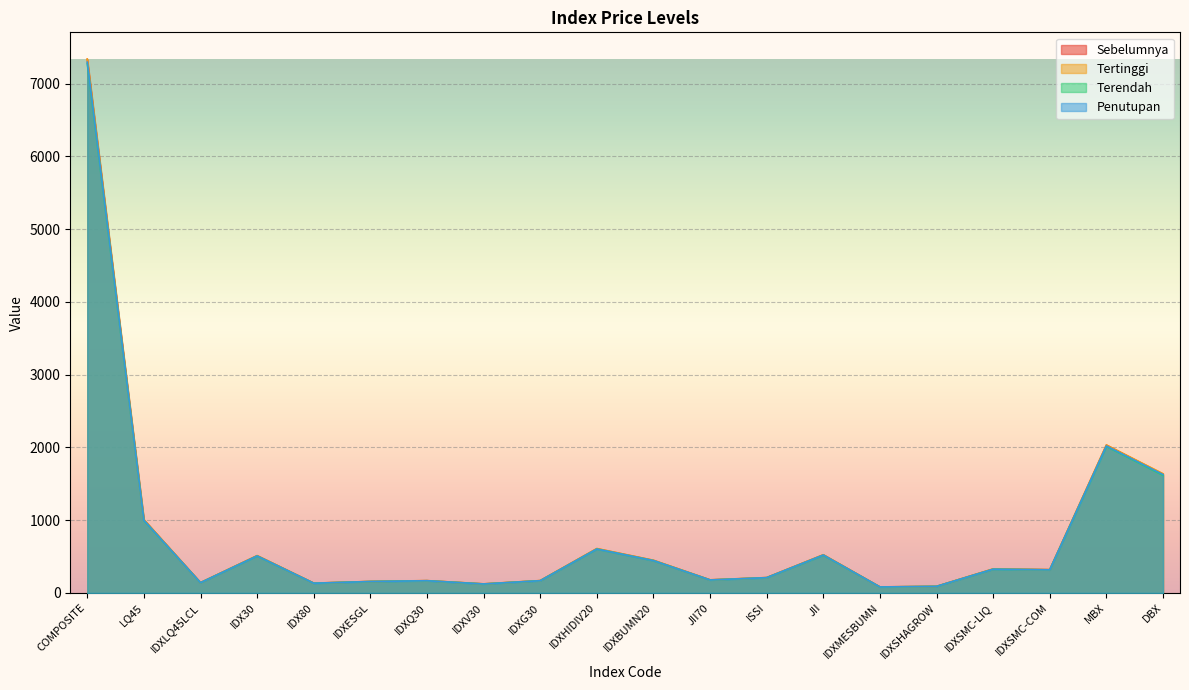

What is the difference between the Terendah values at IDXQ30 and IDXESGL?

10.9